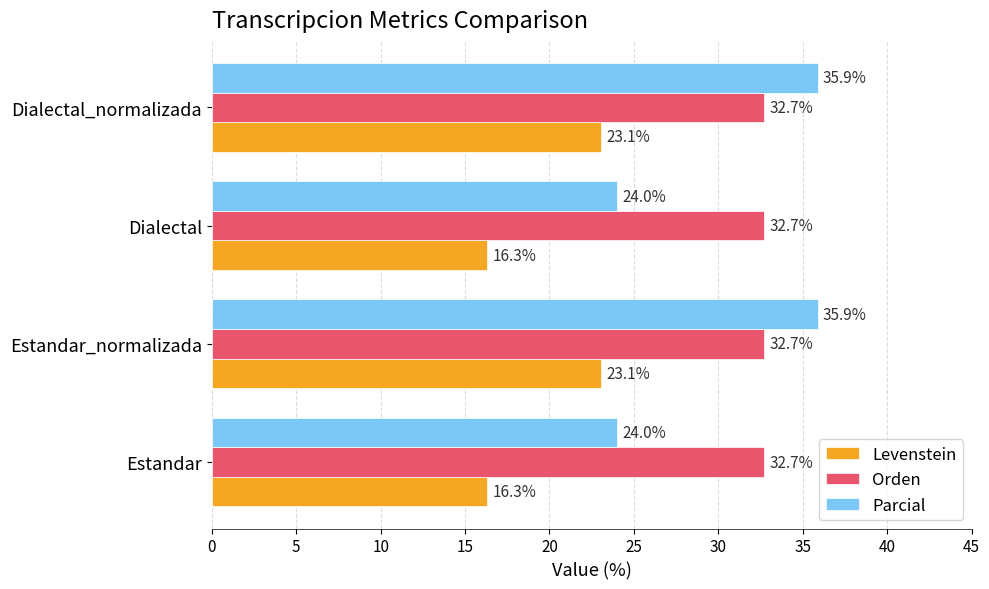

True or false: Levenstein has a value of 23.1 at Estandar_normalizada.

True